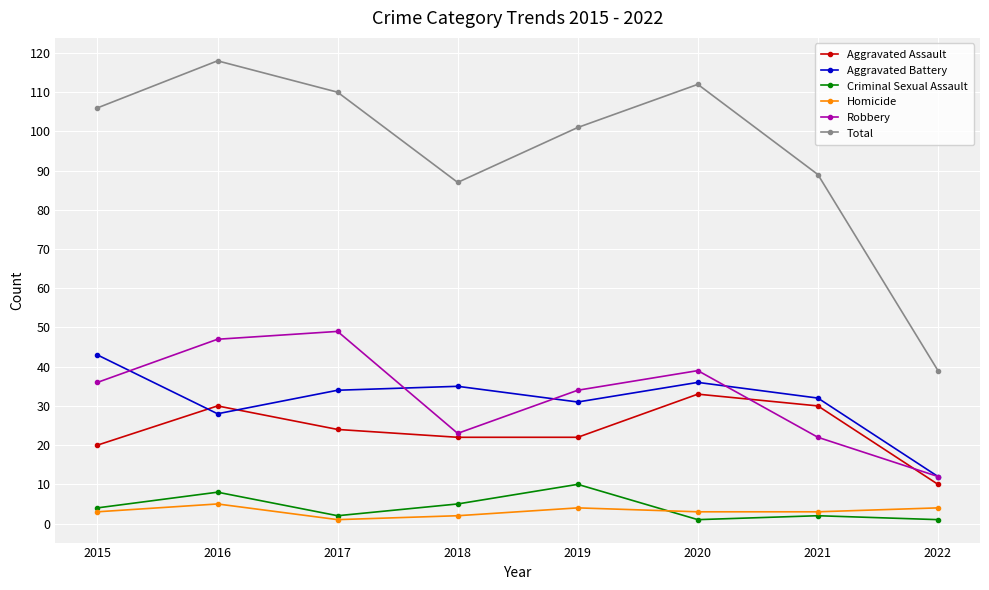

How many interior local valleys does the Robbery series have?

1